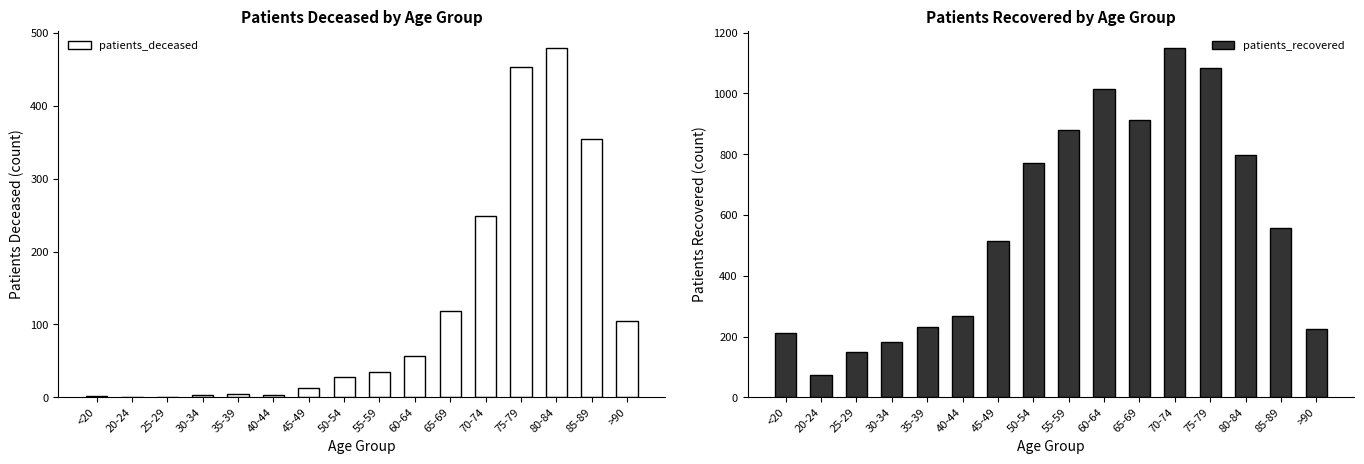

What is the label of the 6th bar from the right?

65-69